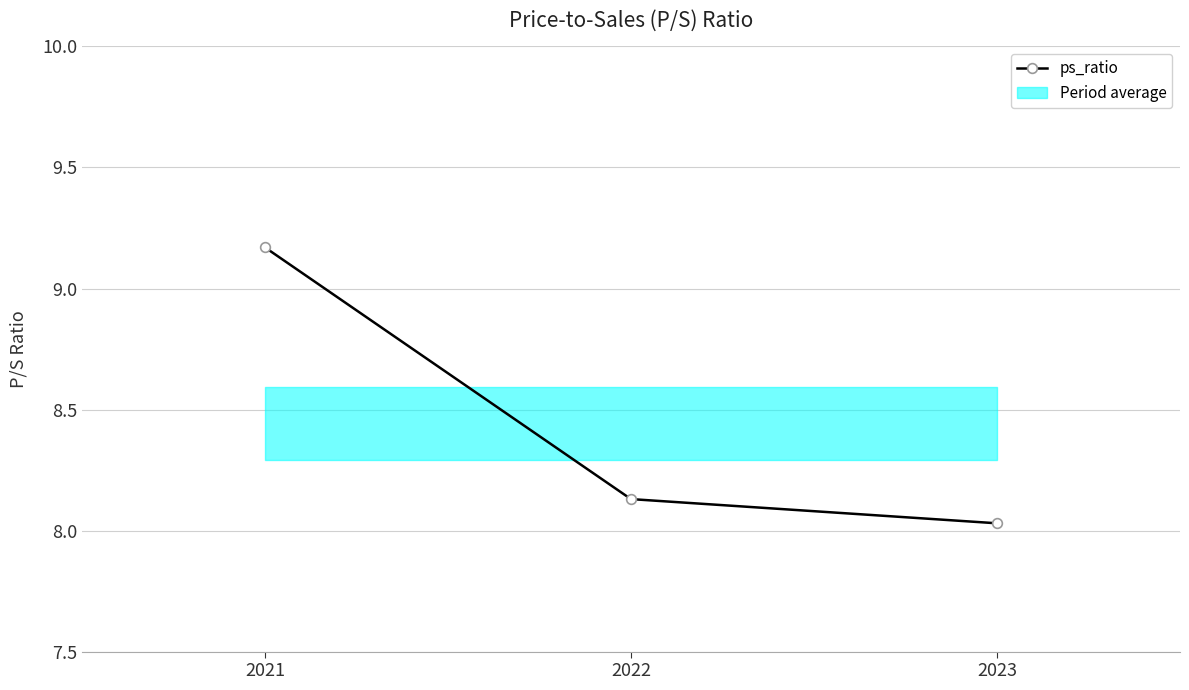

Approximately how many times larger is the value at 2022 compared to 2021?

0.9